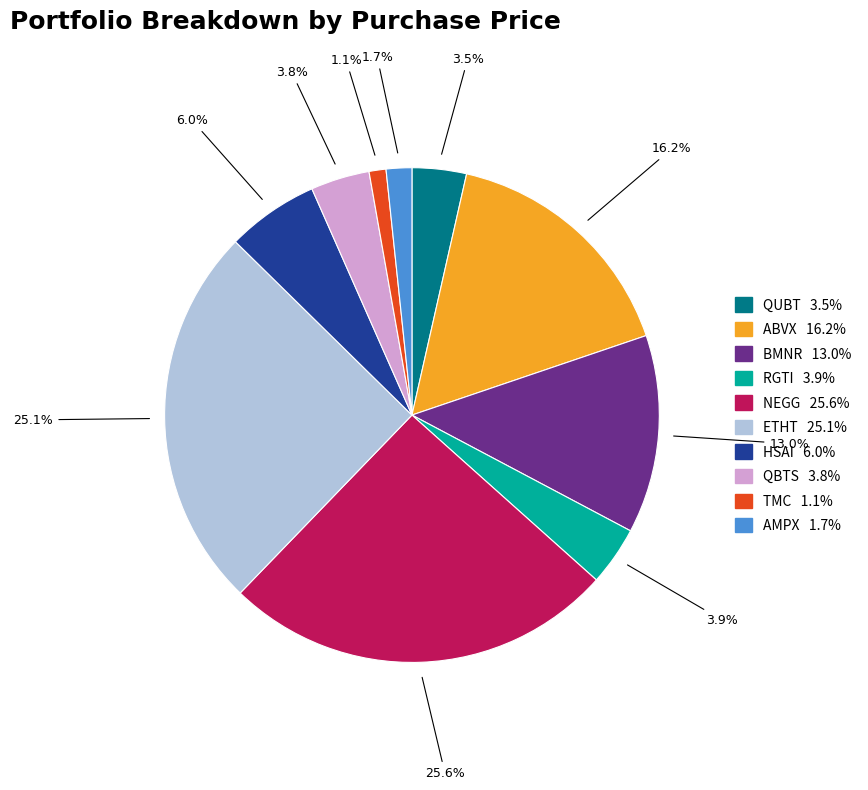

What percentage is the ABVX slice, to the nearest percent?

16%